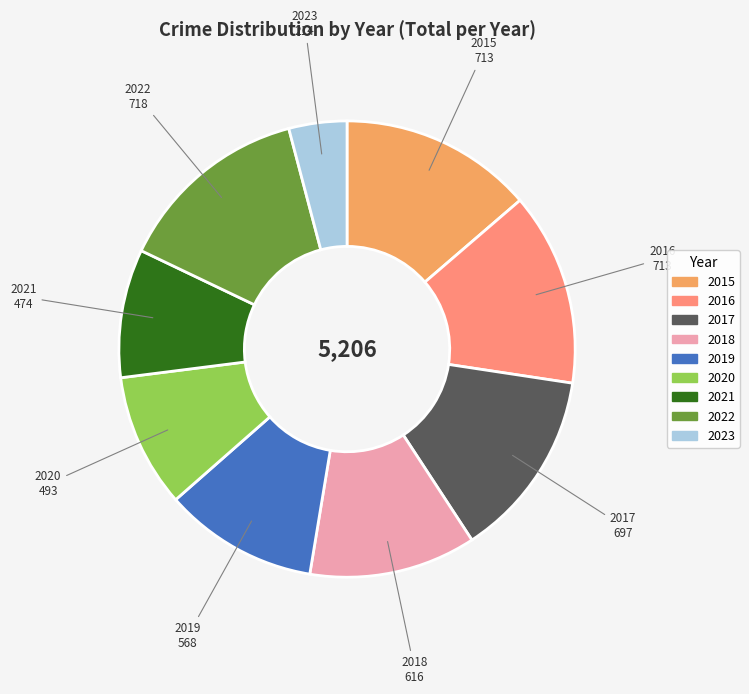

Between 2022 and 2023, which is larger?

2022